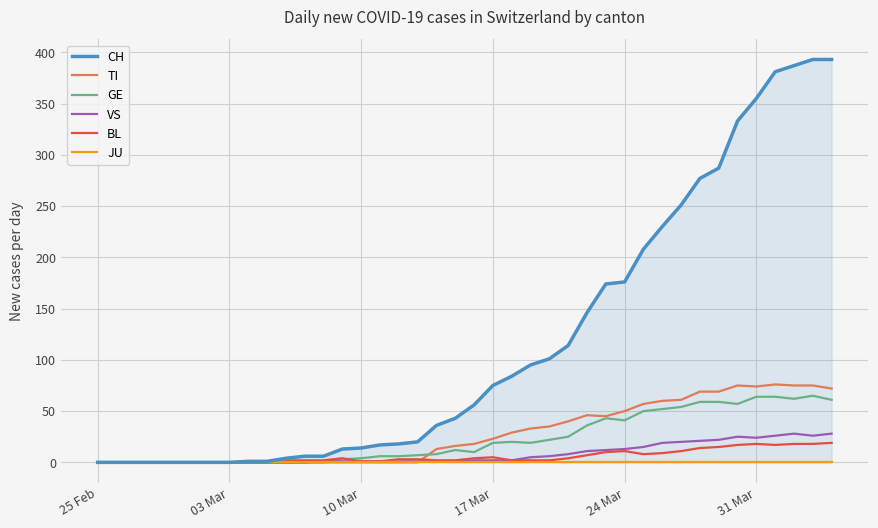

What is the maximum value for VS?

28